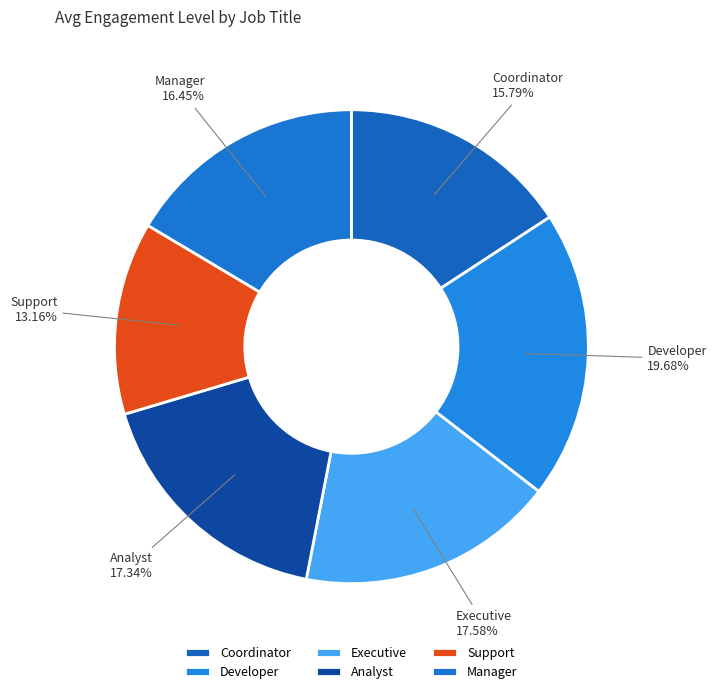

True or false: Developer accounts for 20% of the total.

True